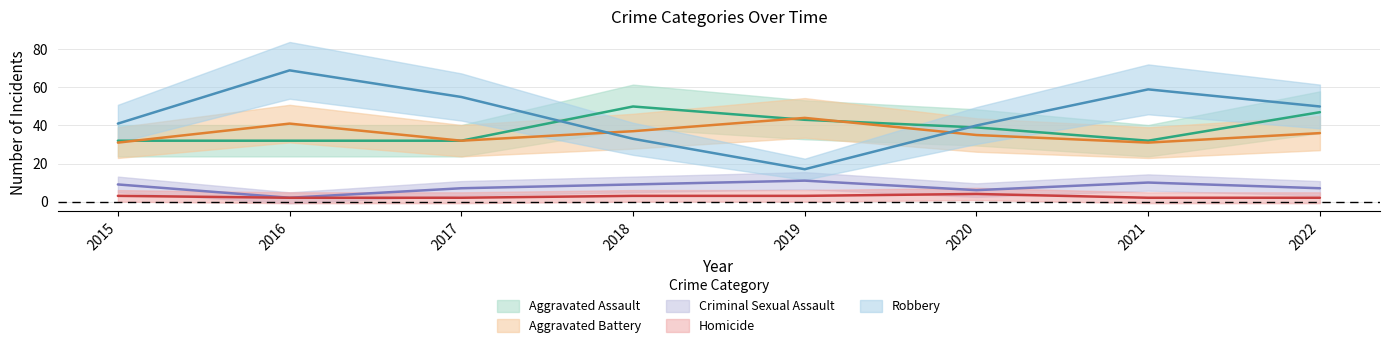

Does the chart display data point markers on the line(s)?

No